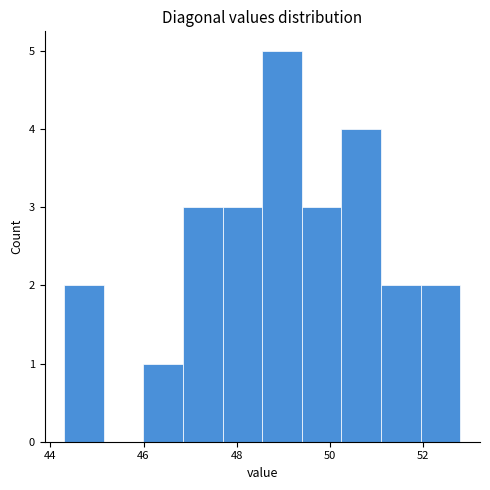

Reading left to right, list every bar in this chart as the range it spans on the x-axis followed by its height. Neither the bar edges nor the heights are printed on the chart, so give them approximately, as read against the axes.

44.2 to 45.2: 2
45.2 to 46.0: 0
46.0 to 46.8: 1
46.8 to 47.8: 3
47.8 to 48.6: 3
48.6 to 49.4: 5
49.4 to 50.2: 3
50.2 to 51.2: 4
51.2 to 52.0: 2
52.0 to 52.8: 2